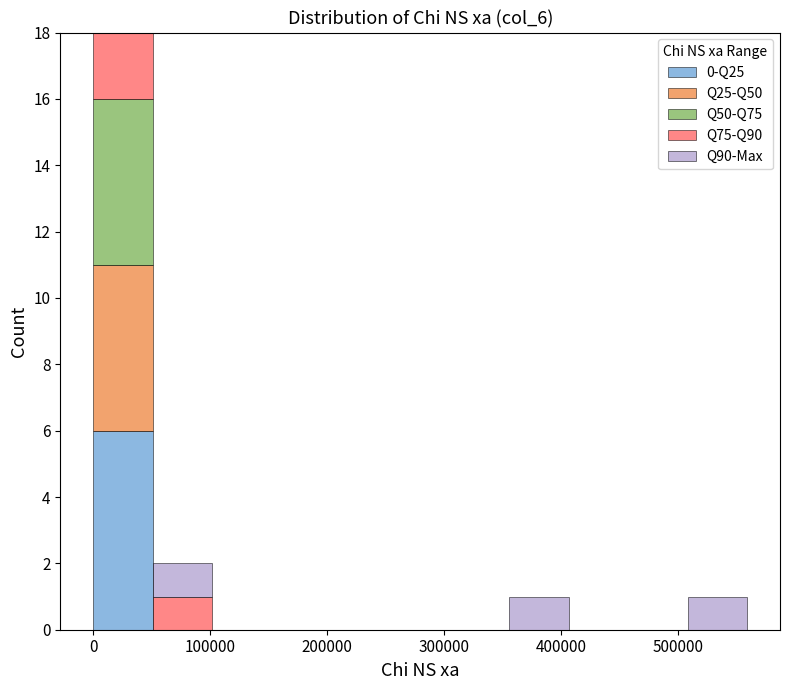

What is the total height of the stacked bar covering 50000 to 100000 on the x-axis? Neither the bar edges nor the heights are printed on the chart, so give them approximately, as read against the axes.

2